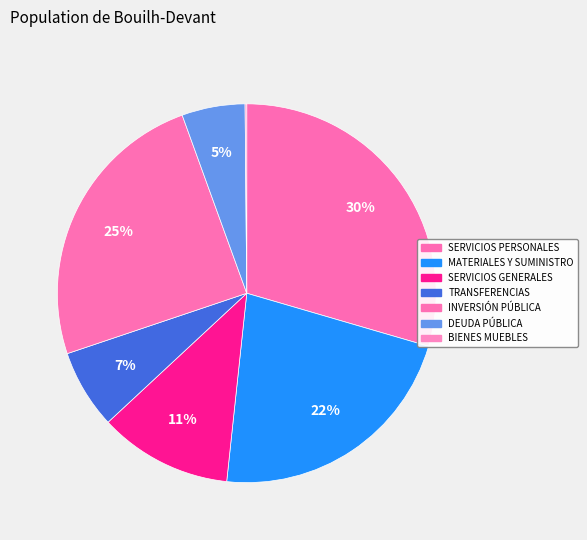

Does any single category account for the majority?

No